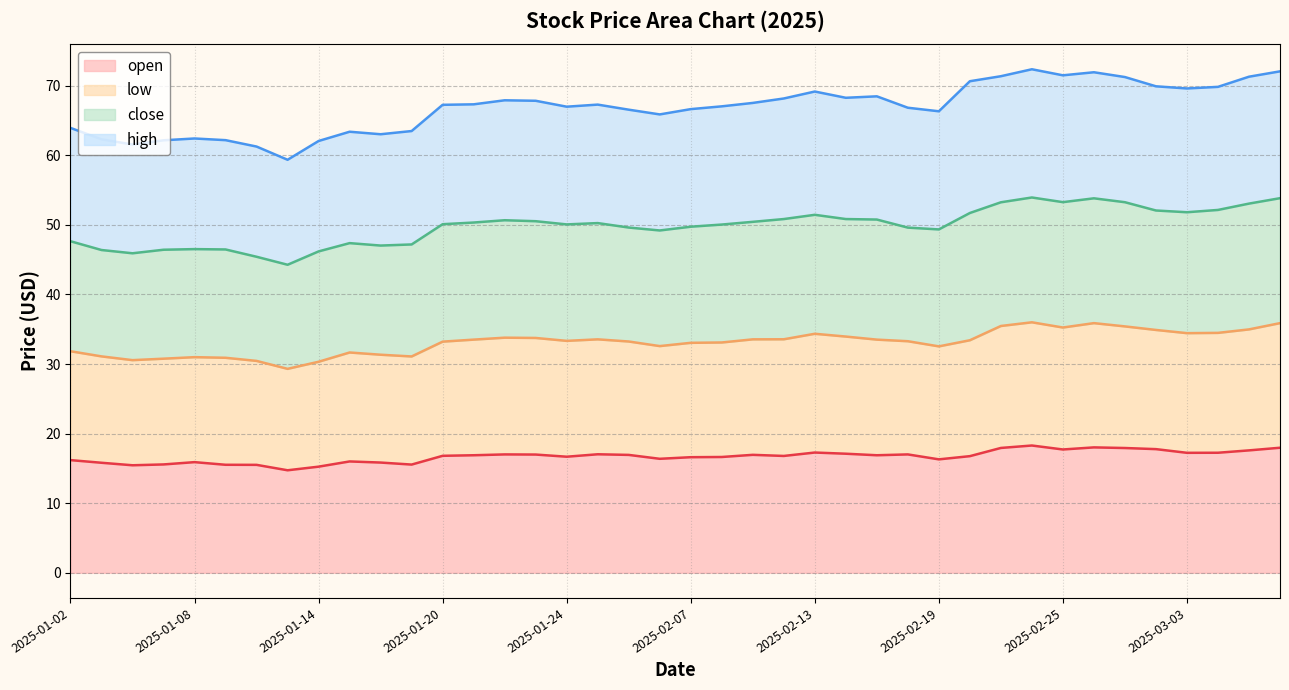

How many values in the open series are below 16?

10